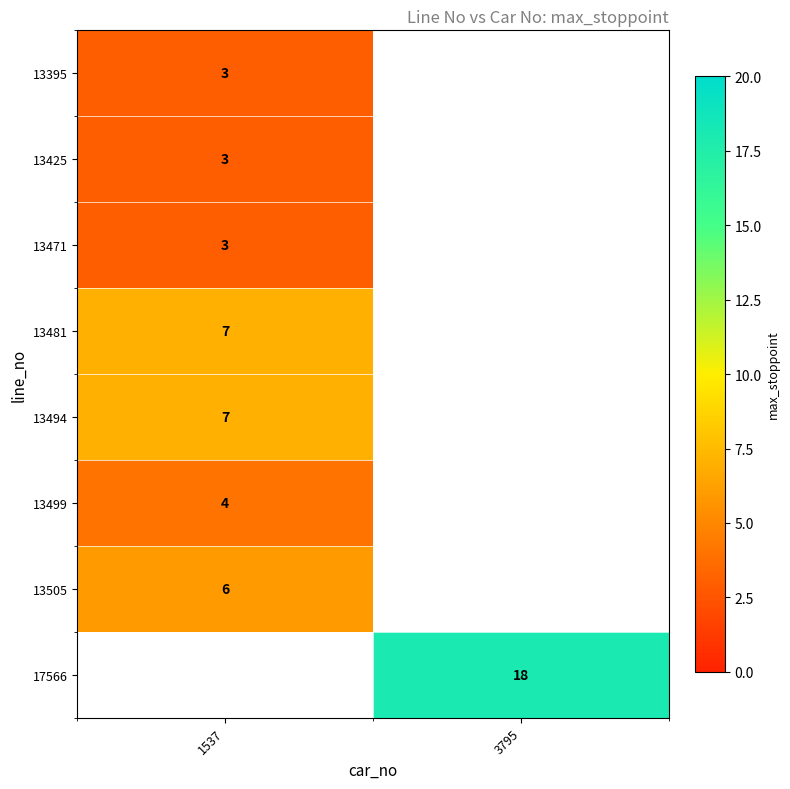

Is the value of 13499 at 1537 greater than the value of 13494 at 1537?

No